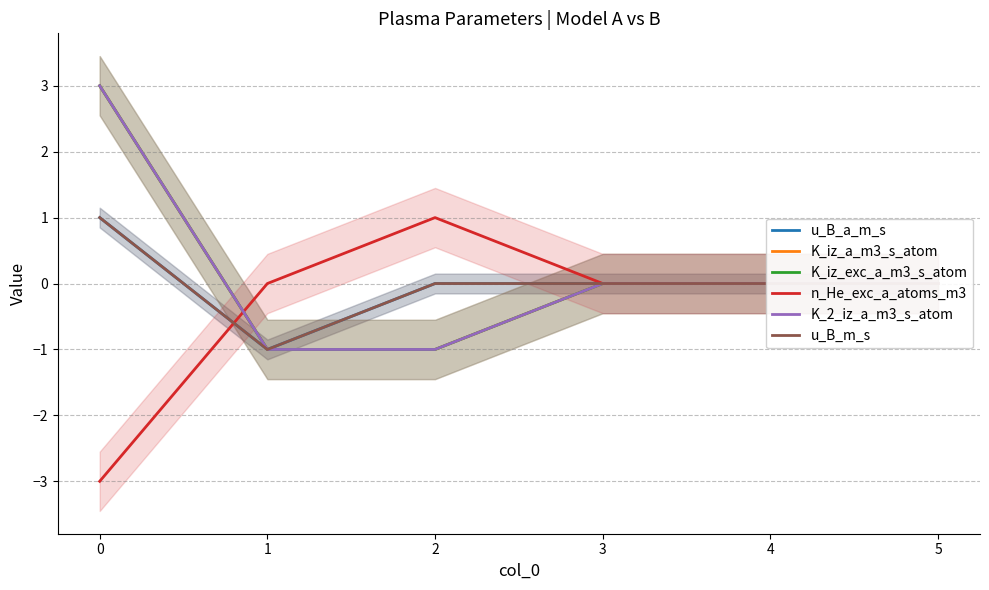

Does the chart display data point markers on the line(s)?

No